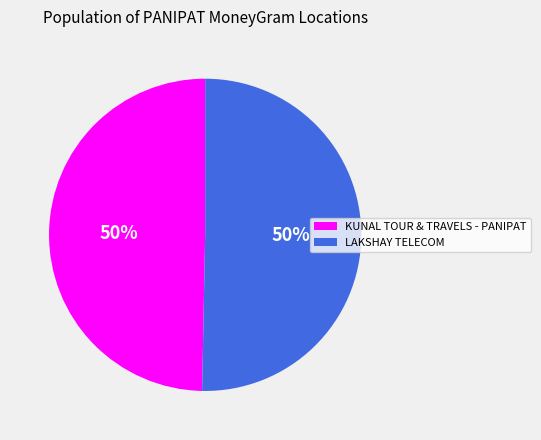

To the nearest percent, what is the combined percentage of KUNAL TOUR & TRAVELS - PANIPAT and LAKSHAY TELECOM?

100%